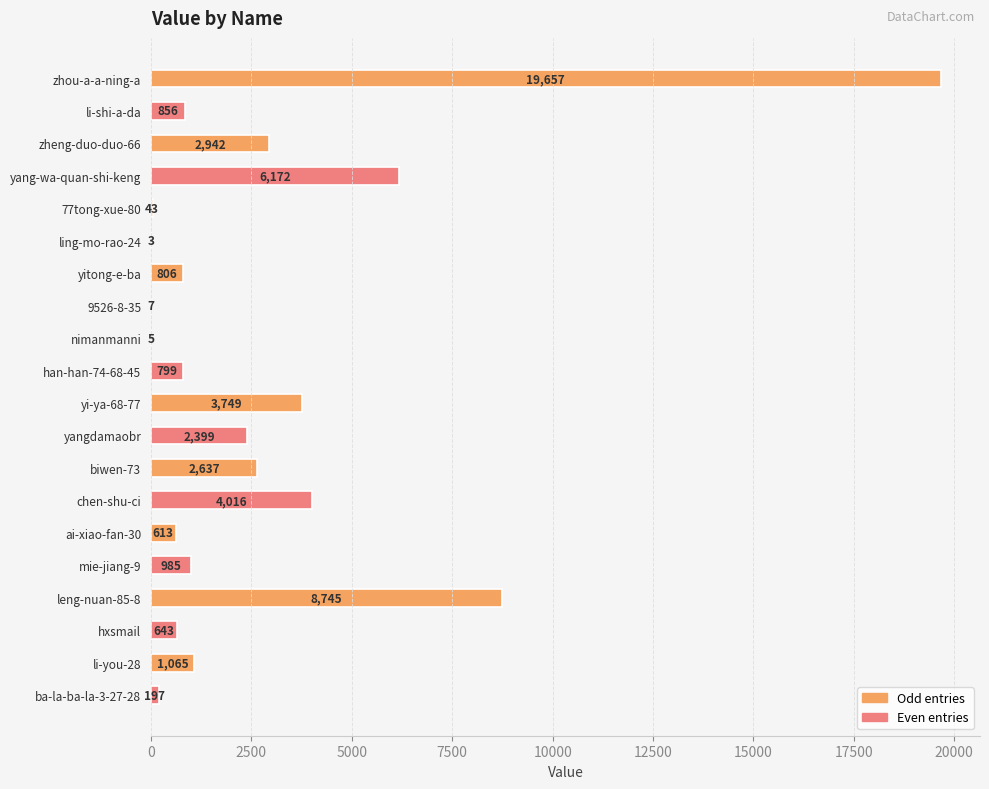

How many categories are shown in the chart?

20